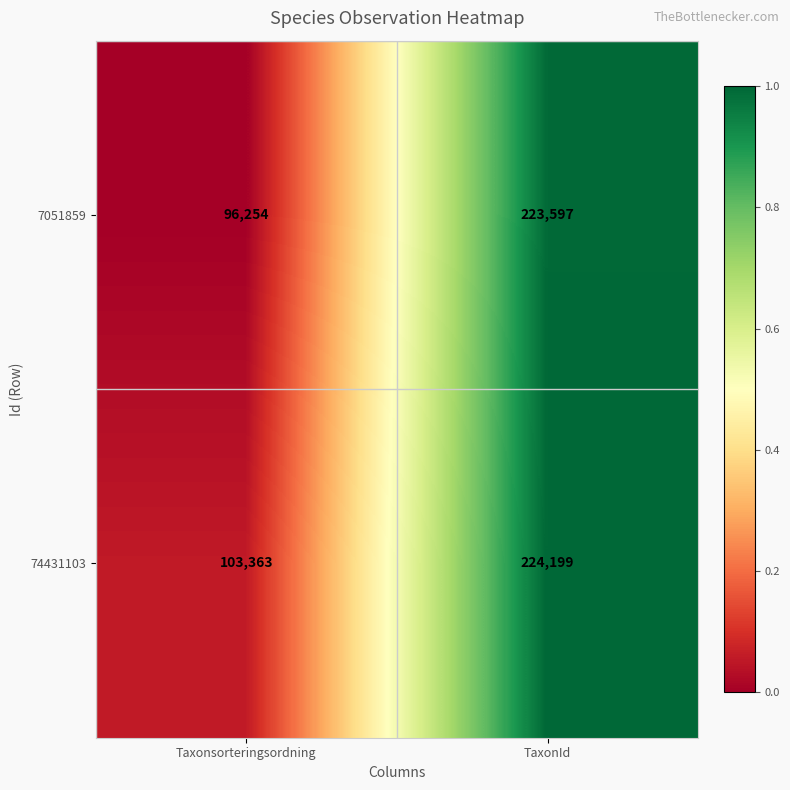

Which series has the largest range (max minus min)?

7051859